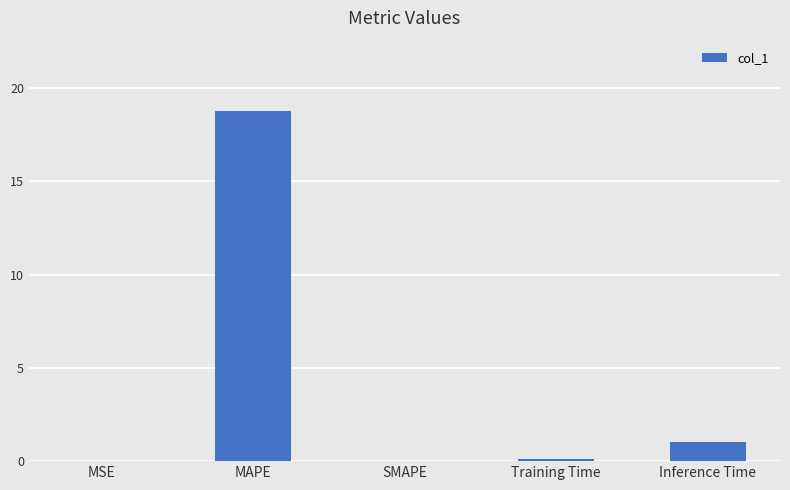

What is the sum of the values at MAPE and Inference Time?

19.8